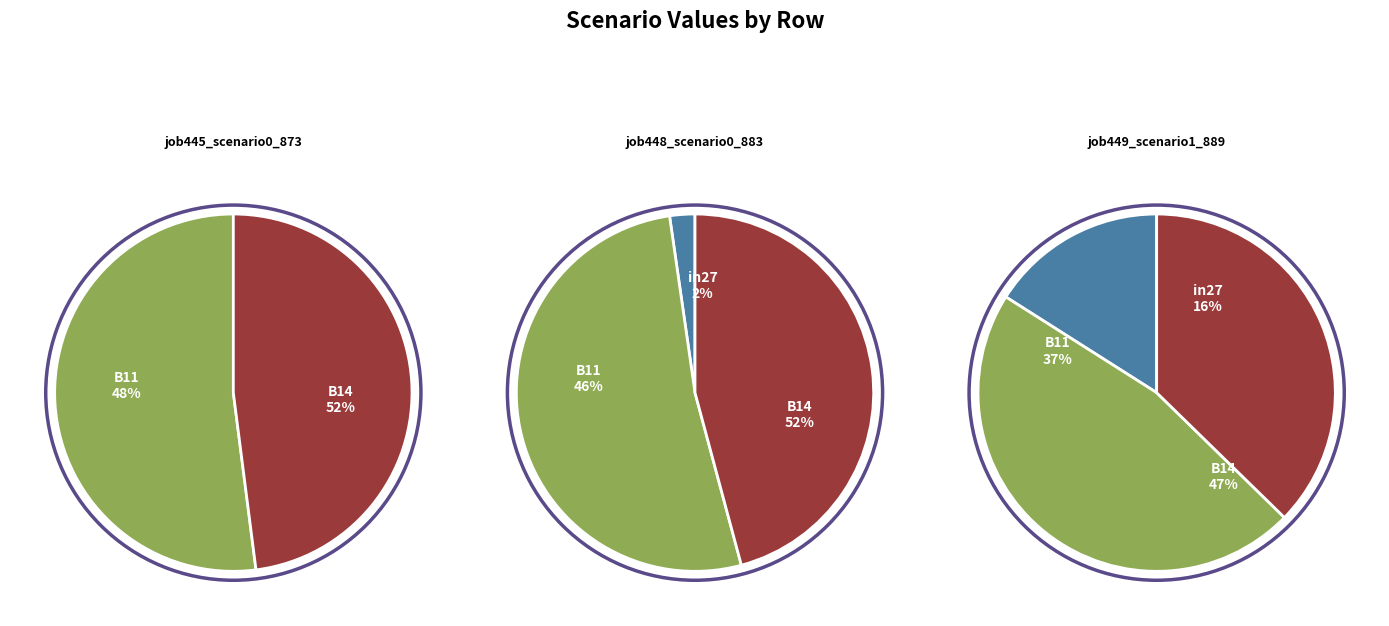

Is it true that B11 is 60% of the pie?

False